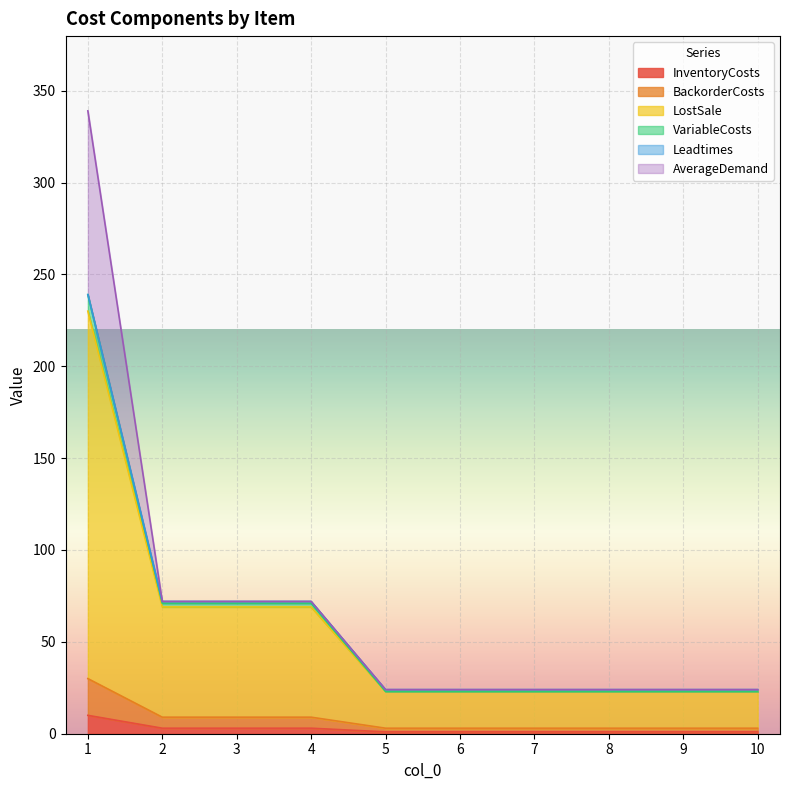

What is the sum of all InventoryCosts values?

25